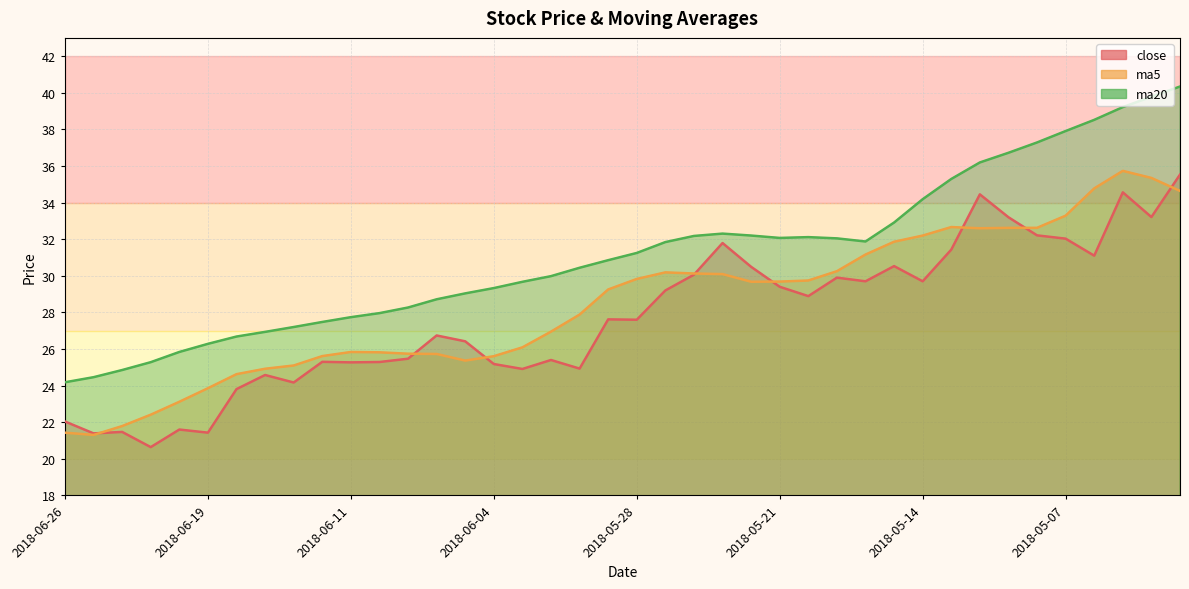

Reading left to right, extract all data points from this chart.

close: 22.0	21.4	21.5	20.6	21.6	21.4	23.8	24.6	24.2	25.3	25.3	25.3	25.5	26.7	26.4	25.2	24.9	25.4	24.9	27.6	27.6	29.2	30.1	31.8	30.5	29.4	28.9	29.9	29.7	30.5	29.7	31.4	34.5	33.2	32.2	32.0	31.1	34.6	33.2	35.5
ma5: 21.4	21.3	21.8	22.4	23.1	23.9	24.6	24.9	25.1	25.6	25.8	25.8	25.7	25.7	25.4	25.6	26.1	26.9	27.9	29.3	29.8	30.2	30.1	30.1	29.7	29.7	29.7	30.3	31.2	31.9	32.2	32.7	32.6	32.6	32.6	33.3	34.8	35.7	35.3	34.6
ma20: 24.2	24.5	24.9	25.3	25.8	26.3	26.7	26.9	27.2	27.5	27.7	28.0	28.3	28.7	29.0	29.3	29.7	30.0	30.4	30.9	31.2	31.8	32.2	32.3	32.2	32.1	32.1	32.0	31.9	32.9	34.2	35.3	36.2	36.7	37.3	37.9	38.5	39.2	39.8	40.3